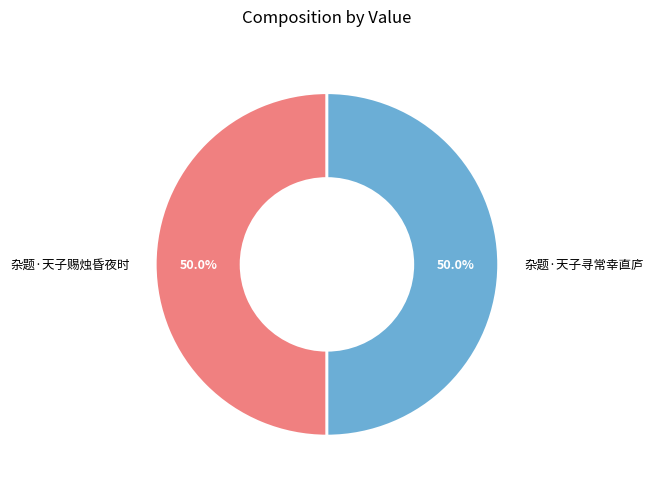

True or false: 杂题·天子赐烛昏夜时 accounts for 50% of the total.

True